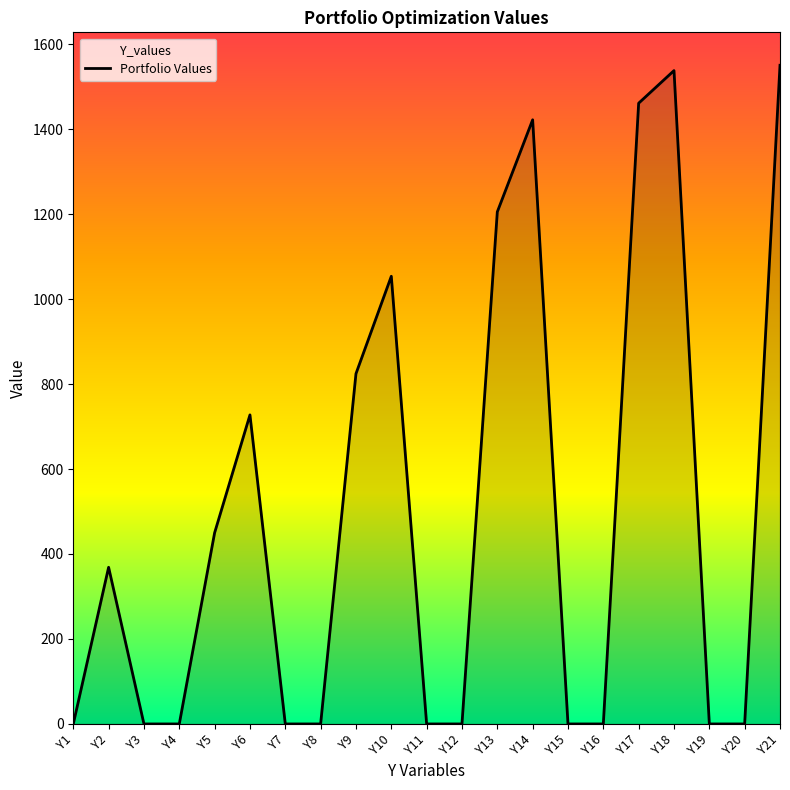

Between Y10 and Y13, which is larger?

Y13